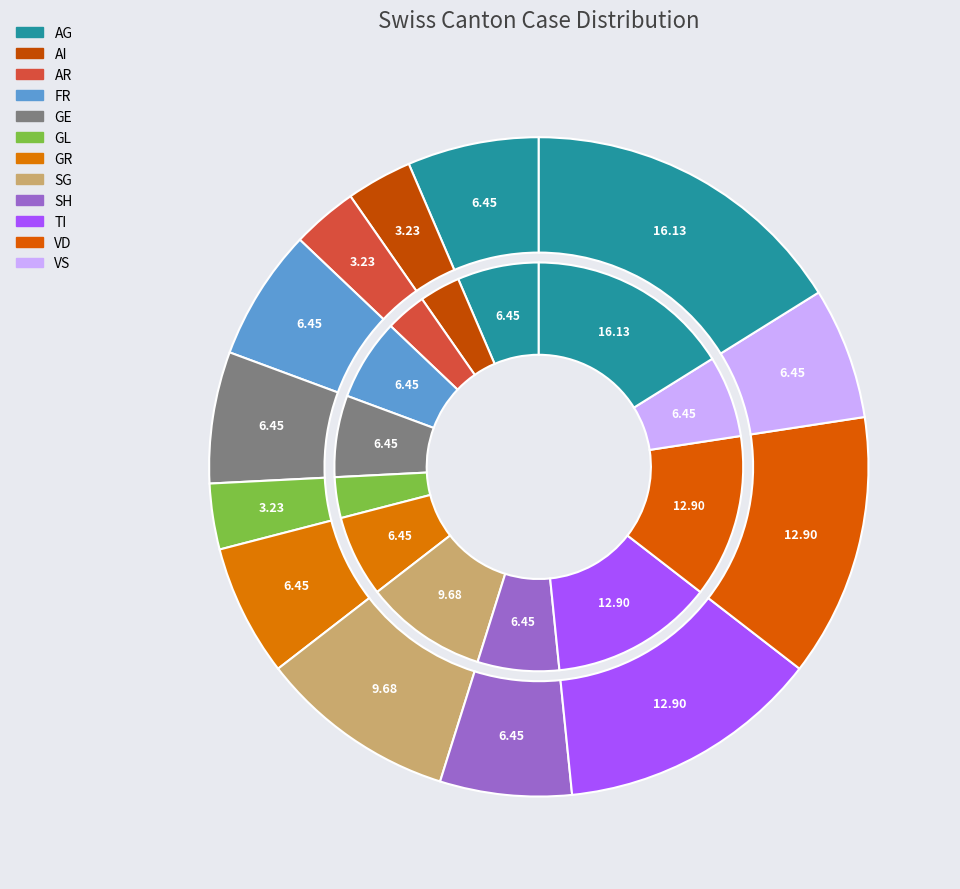

True or false: NE accounts for 1% of the total.

False